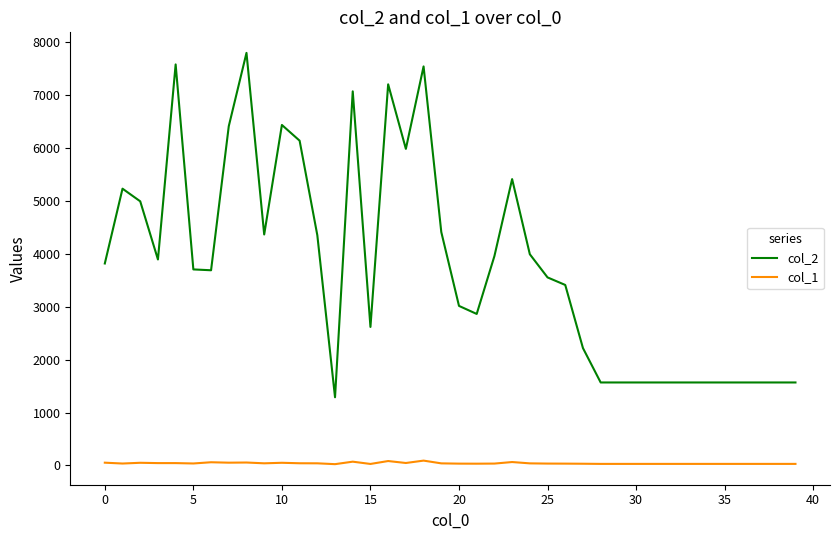

How many categories are shown in the chart?

40